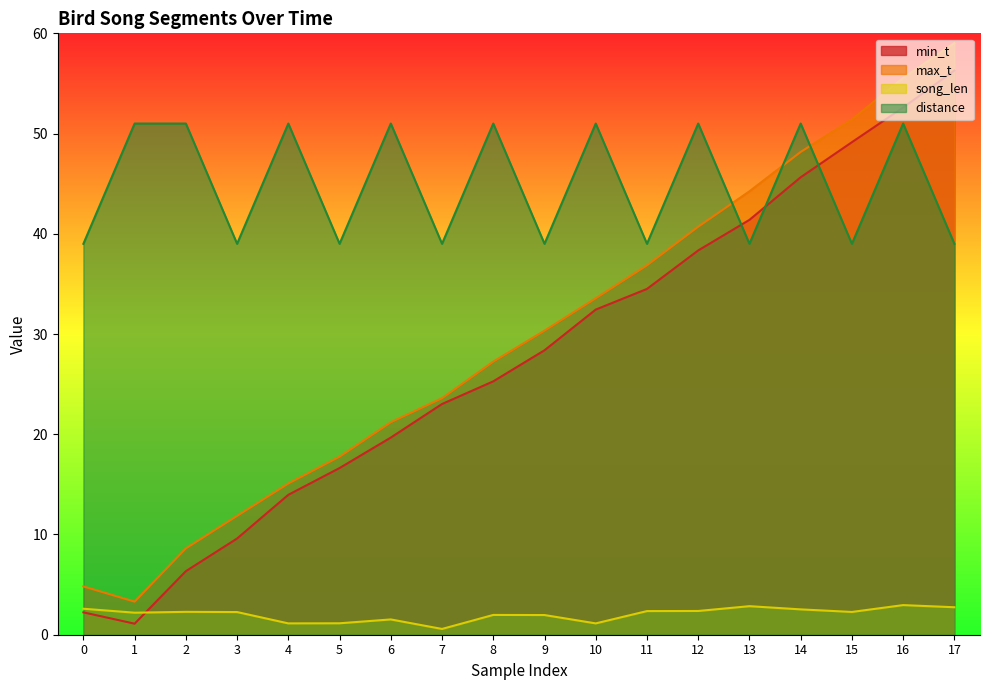

How many distance values are between 39 and 51?

18